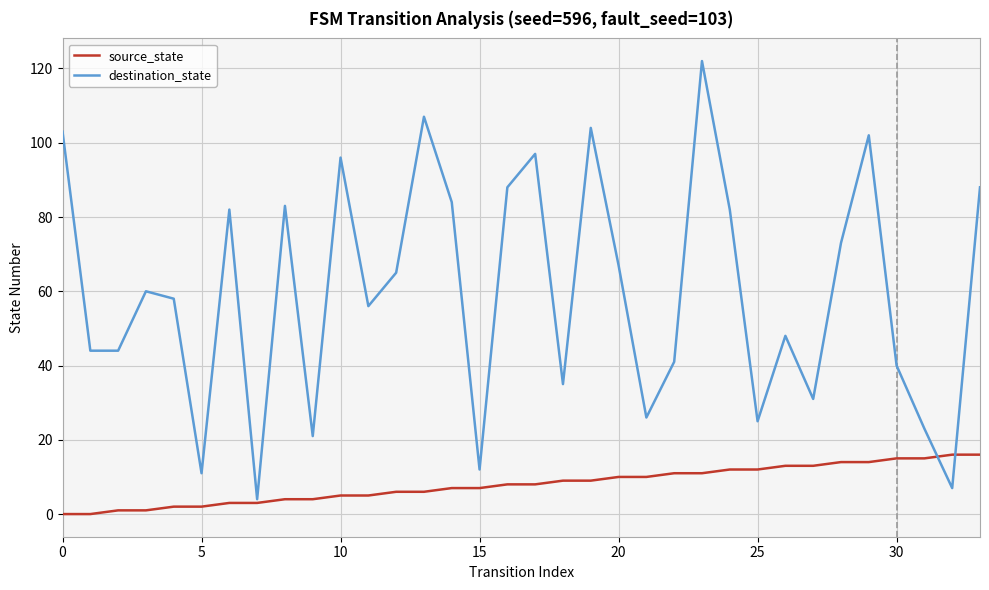

Rank the series by their maximum value, from lowest to highest.

source_state, destination_state